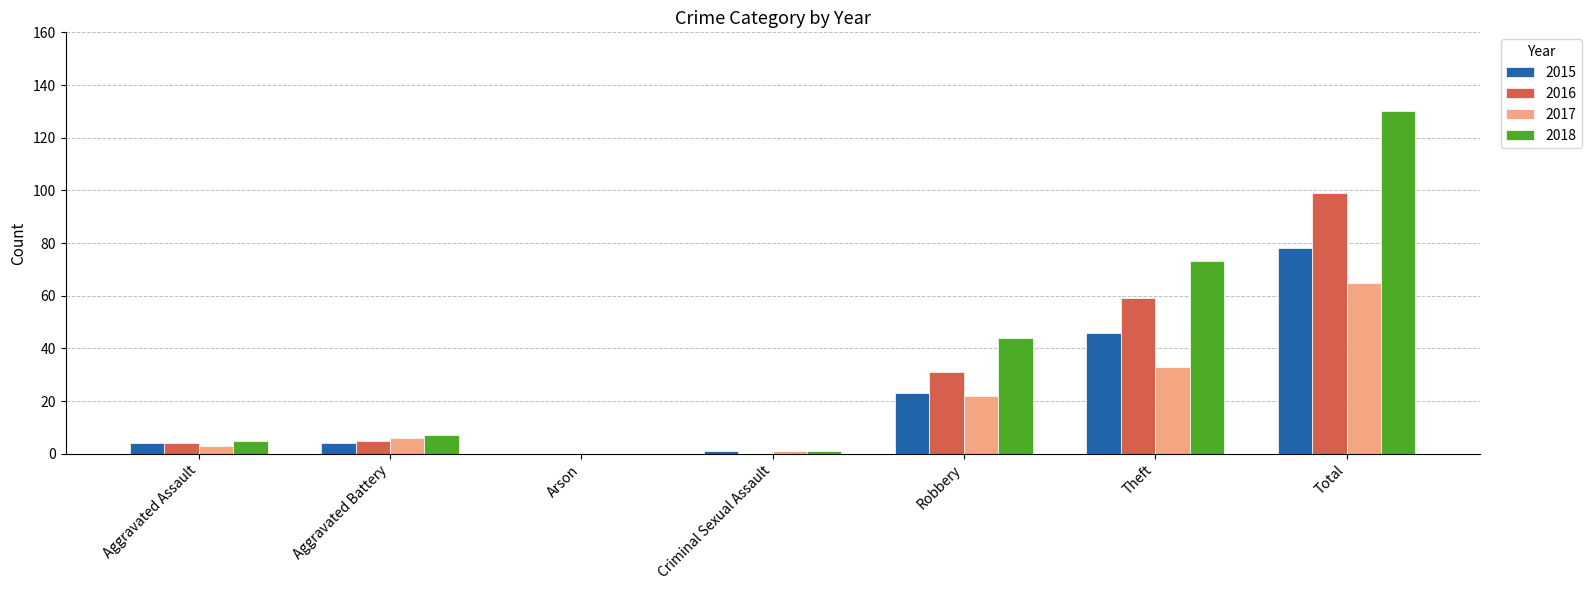

At which label does 2017 reach its peak?

Total